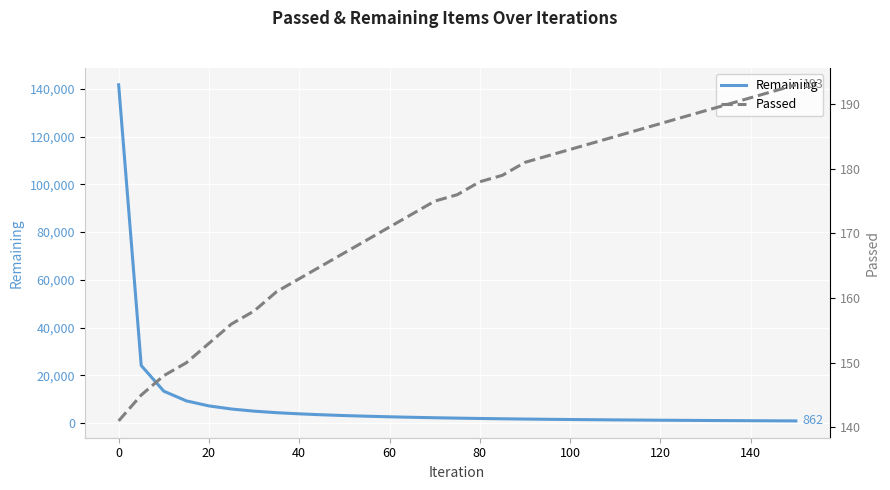

List the series in order of their peak value, highest first.

Remaining, Passed